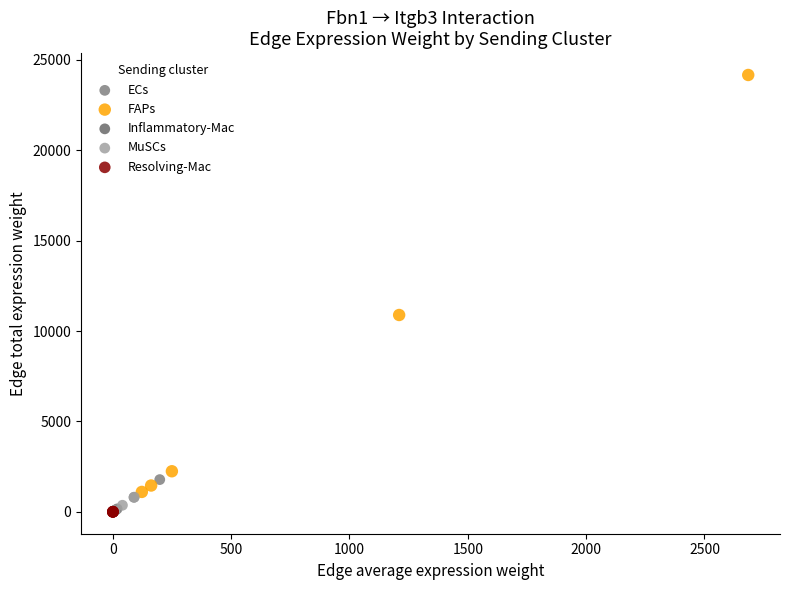

Which series has the widest spread of Y values?

FAPs